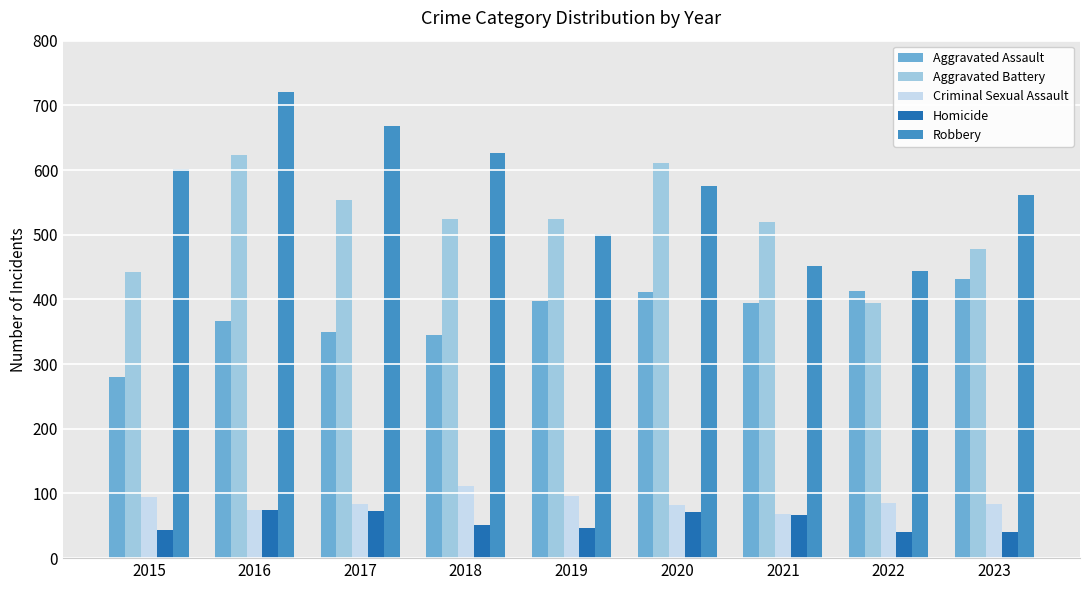

True or false: Aggravated Assault has a value of 546 at 2021.

False